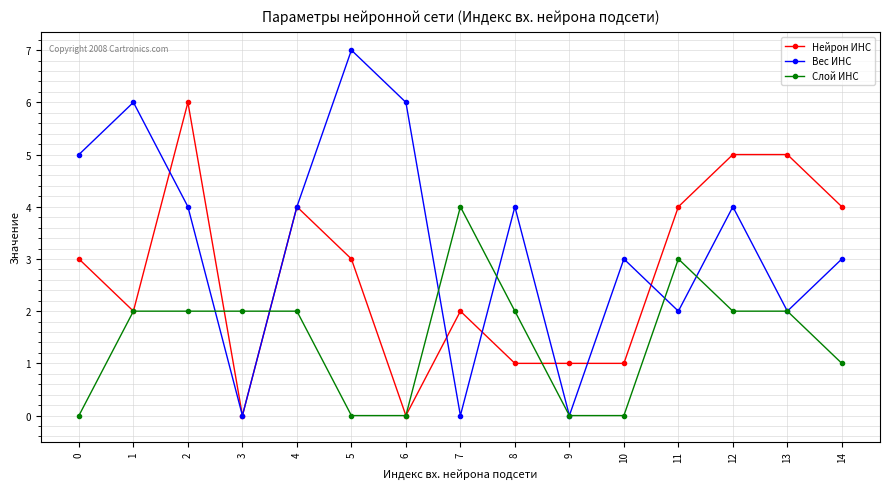

How many data points in Нейрон ИНС are less than 3?

7